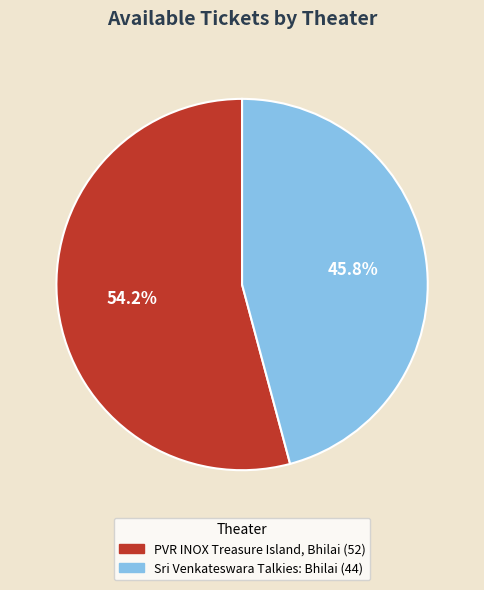

How much of the chart is everything except Sri Venkateswara Talkies: Bhilai?

54.2%